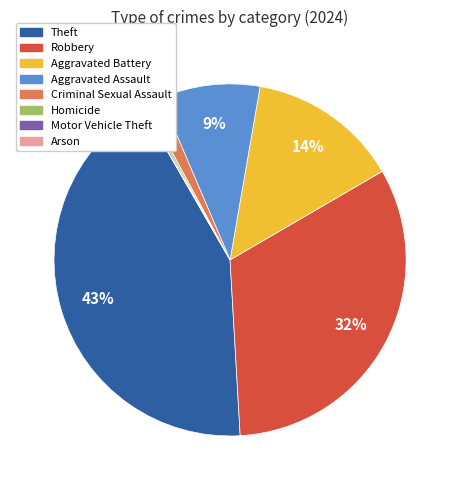

Is Robbery the majority of the pie?

No